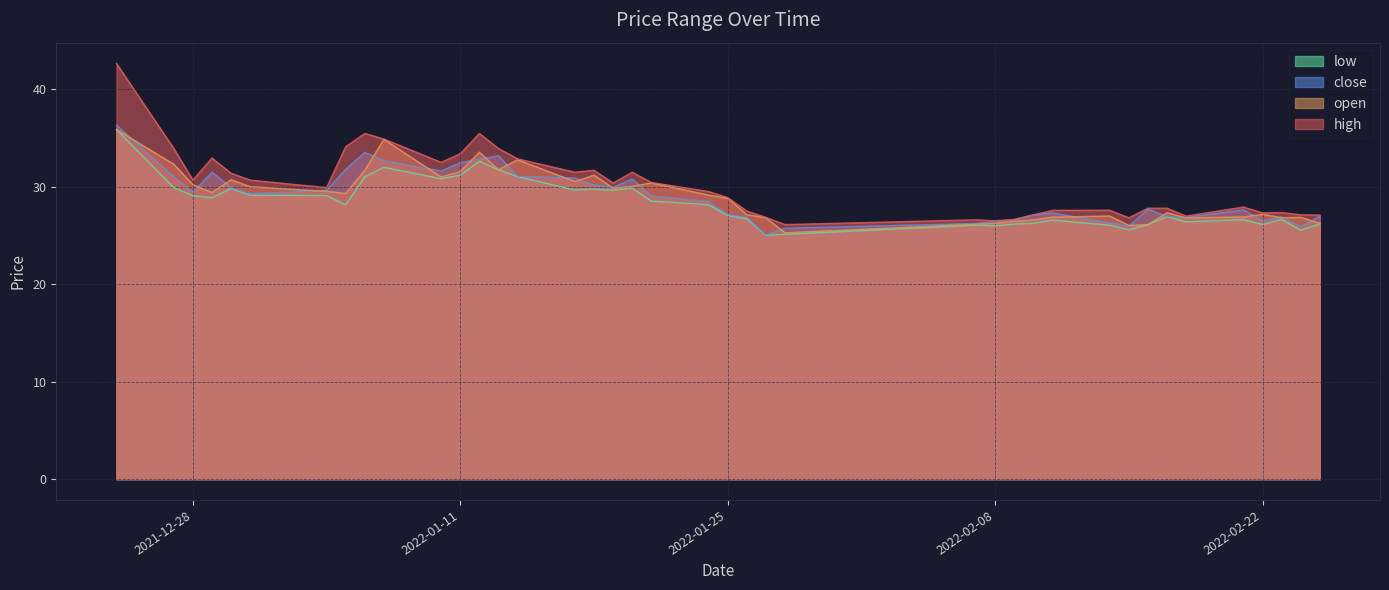

True or false: close and low cross at least once.

False